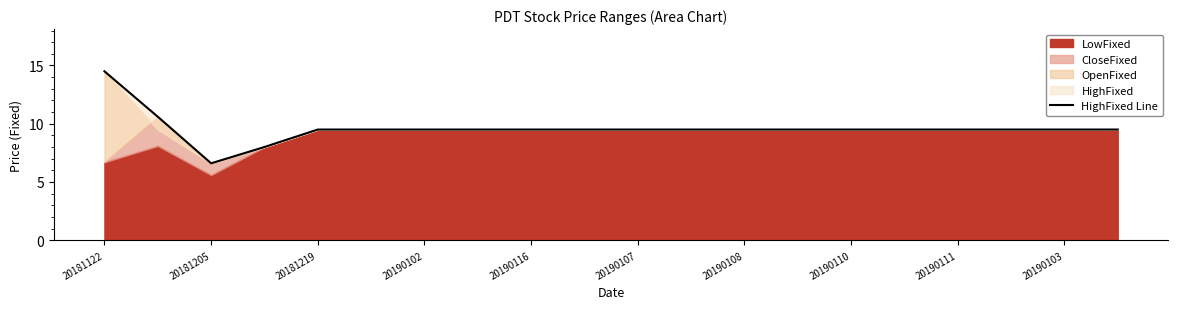

What is the ratio of the value at 20190110 to the value at 20190116?

1.0